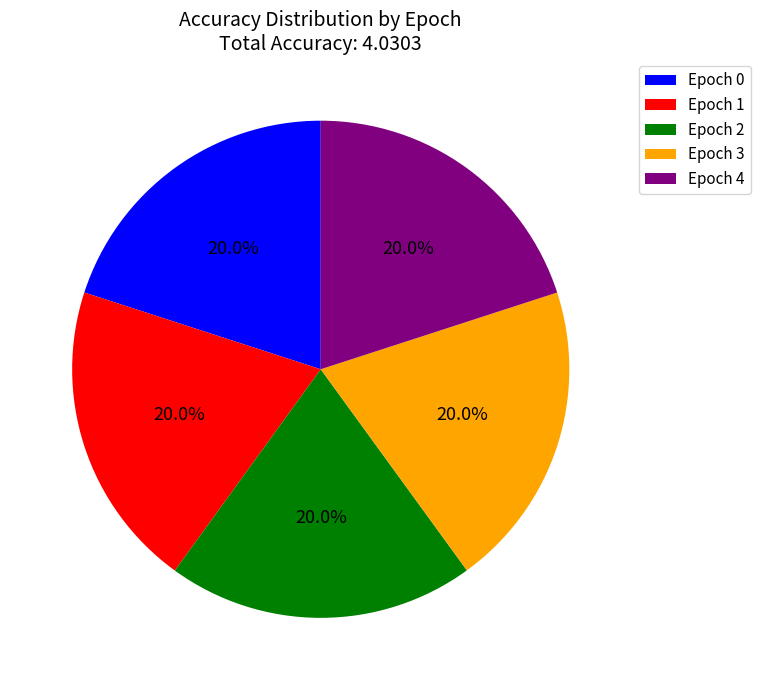

Is there any slice that represents more than half of the pie?

No